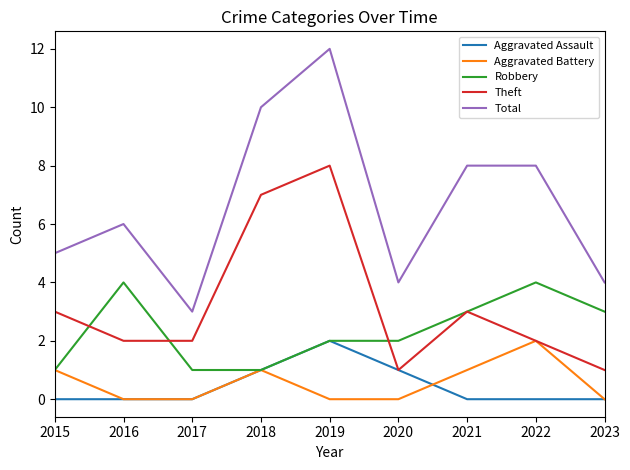

Reading right to left, transcribe all the data shown in this chart.

Aggravated Assault: 2023=0	2022=0	2021=0	2020=1	2019=2	2018=1	2017=0	2016=0	2015=0
Aggravated Battery: 2023=0	2022=2	2021=1	2020=0	2019=0	2018=1	2017=0	2016=0	2015=1
Robbery: 2023=3	2022=4	2021=3	2020=2	2019=2	2018=1	2017=1	2016=4	2015=1
Theft: 2023=1	2022=2	2021=3	2020=1	2019=8	2018=7	2017=2	2016=2	2015=3
Total: 2023=4	2022=8	2021=8	2020=4	2019=12	2018=10	2017=3	2016=6	2015=5